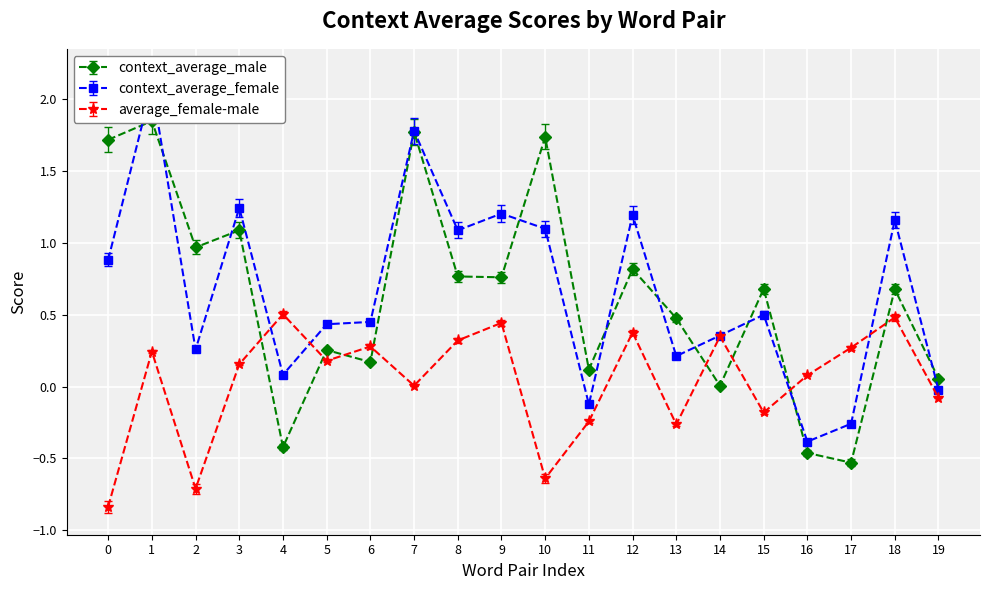

How many times do context_average_female and average_female-male cross each other?

4